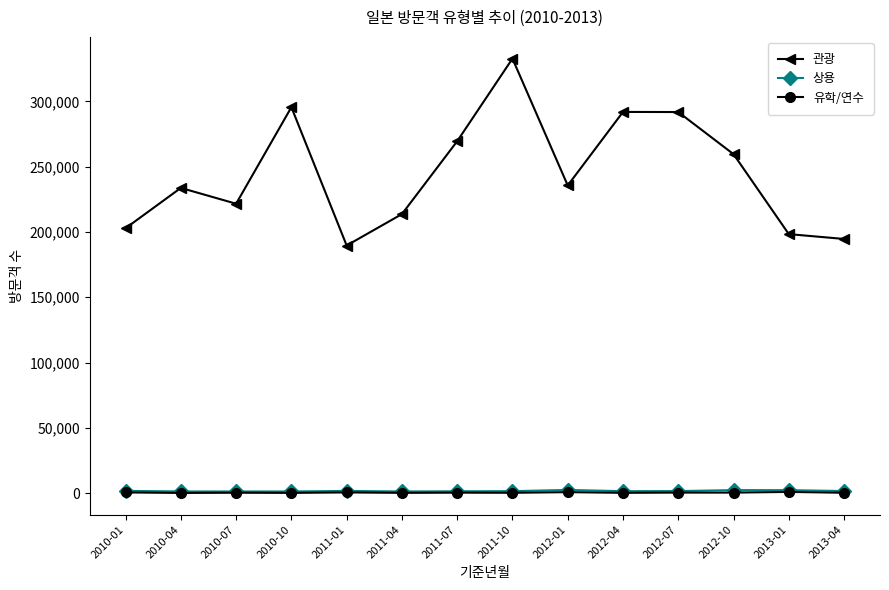

Which label corresponds to the largest value in the chart?

2011-10